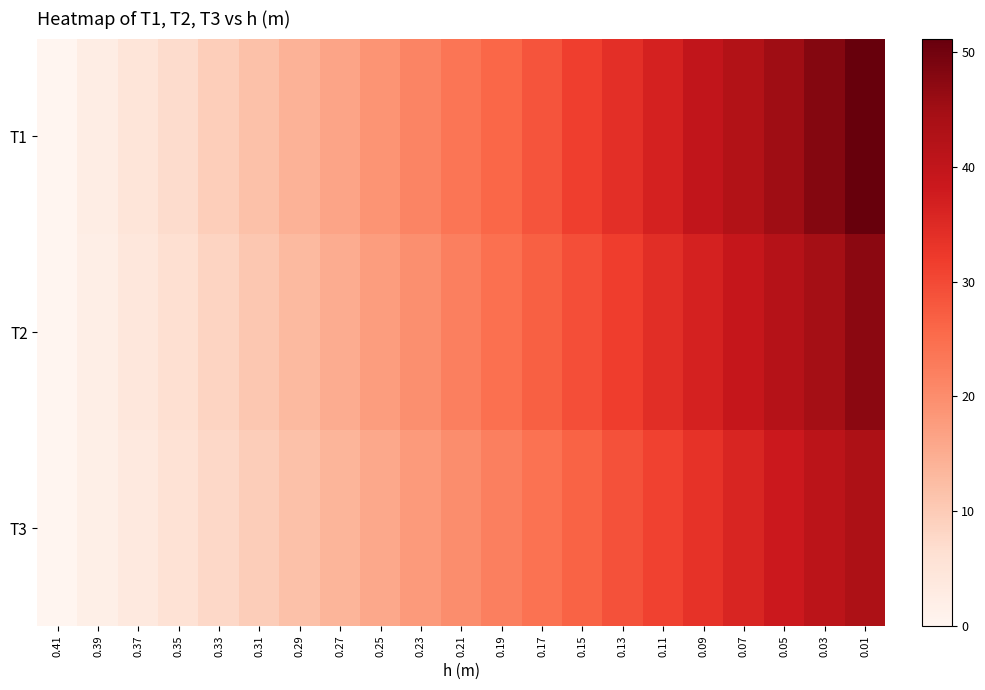

Reading left to right, what are all the values shown in this chart?

T1: 0.41=0.0	0.39=2.5	0.37=4.9	0.35=7.2	0.33=9.5	0.31=11.7	0.29=14.1	0.27=16.3	0.25=18.8	0.23=21.3	0.21=23.7	0.19=25.8	0.17=28.6	0.15=31.6	0.13=34.1	0.11=36.7	0.09=39.8	0.07=42.5	0.05=45.3	0.03=48.1	0.01=51.2
T2: 0.41=0.0	0.39=2.1	0.37=4.2	0.35=6.4	0.33=8.5	0.31=10.7	0.29=12.9	0.27=15.2	0.25=17.4	0.23=19.7	0.21=22.1	0.19=24.4	0.17=26.8	0.15=29.2	0.13=31.7	0.11=34.2	0.09=36.7	0.07=39.3	0.05=42.0	0.03=44.6	0.01=47.3
T3: 0.41=0.0	0.39=1.9	0.37=3.8	0.35=5.7	0.33=7.7	0.31=9.6	0.29=11.7	0.27=13.7	0.25=15.7	0.23=17.8	0.21=20.0	0.19=22.1	0.17=24.3	0.15=26.5	0.13=28.8	0.11=31.1	0.09=33.5	0.07=35.9	0.05=38.3	0.03=40.8	0.01=43.4